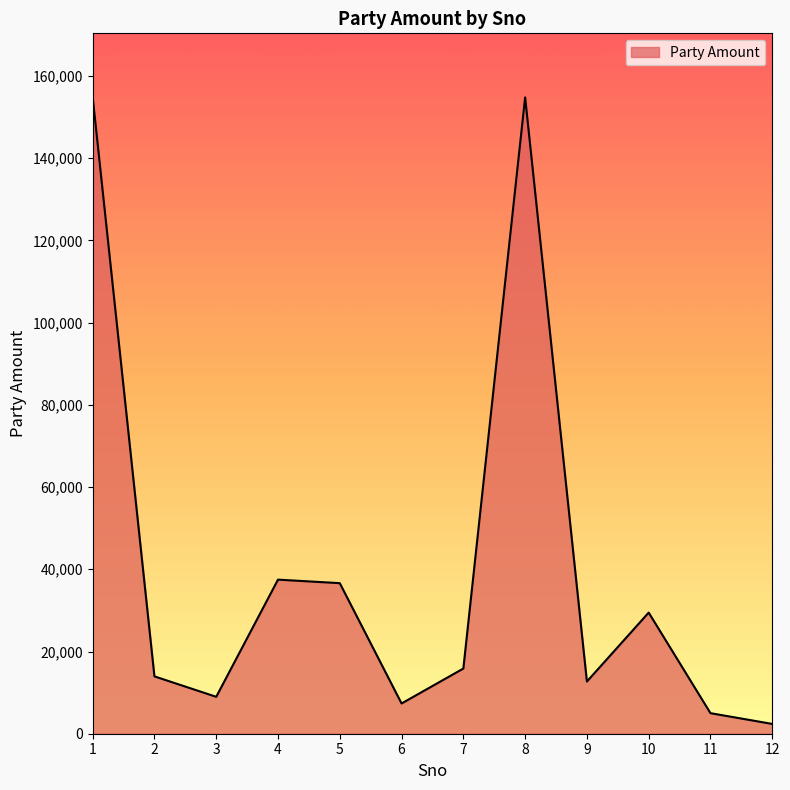

Which has a higher value, 9 or 11?

9